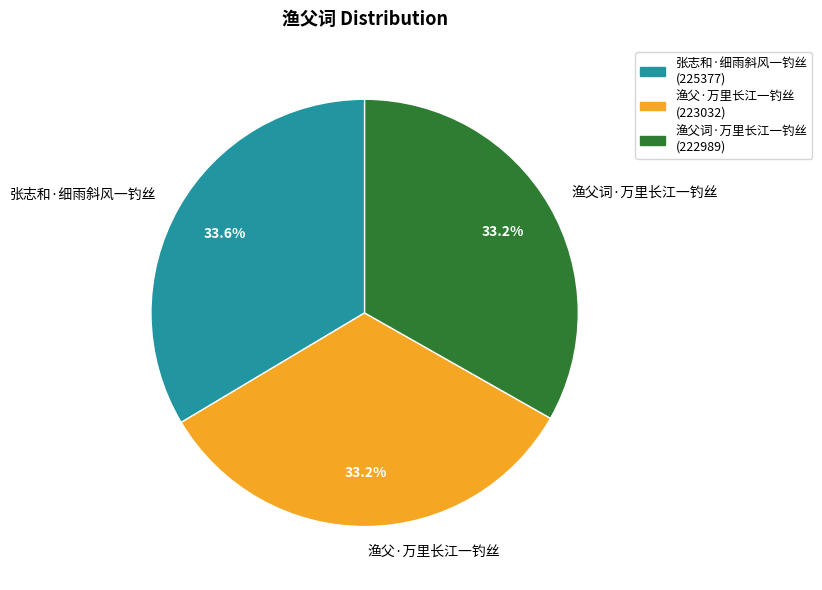

To the nearest percent, what is the average slice percentage?

33%